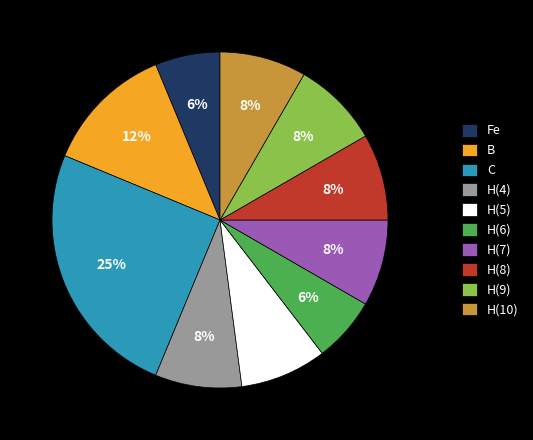

Is there a majority slice in this chart?

No